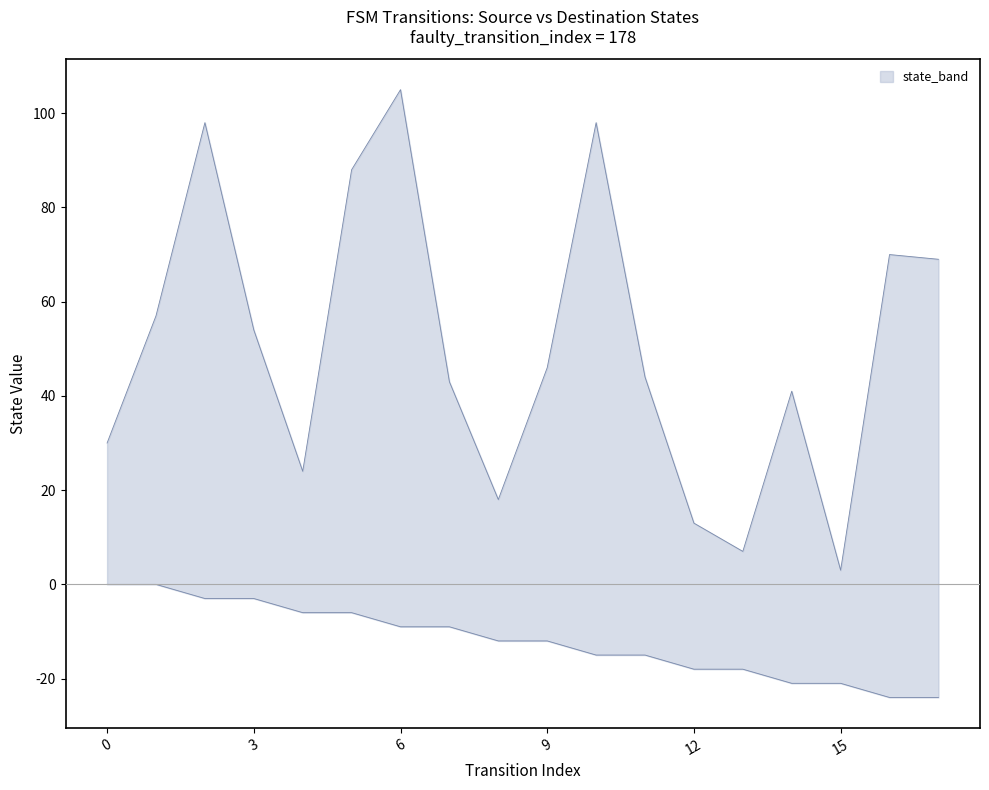

Is it true that destination_state equals 70 at 16?

True